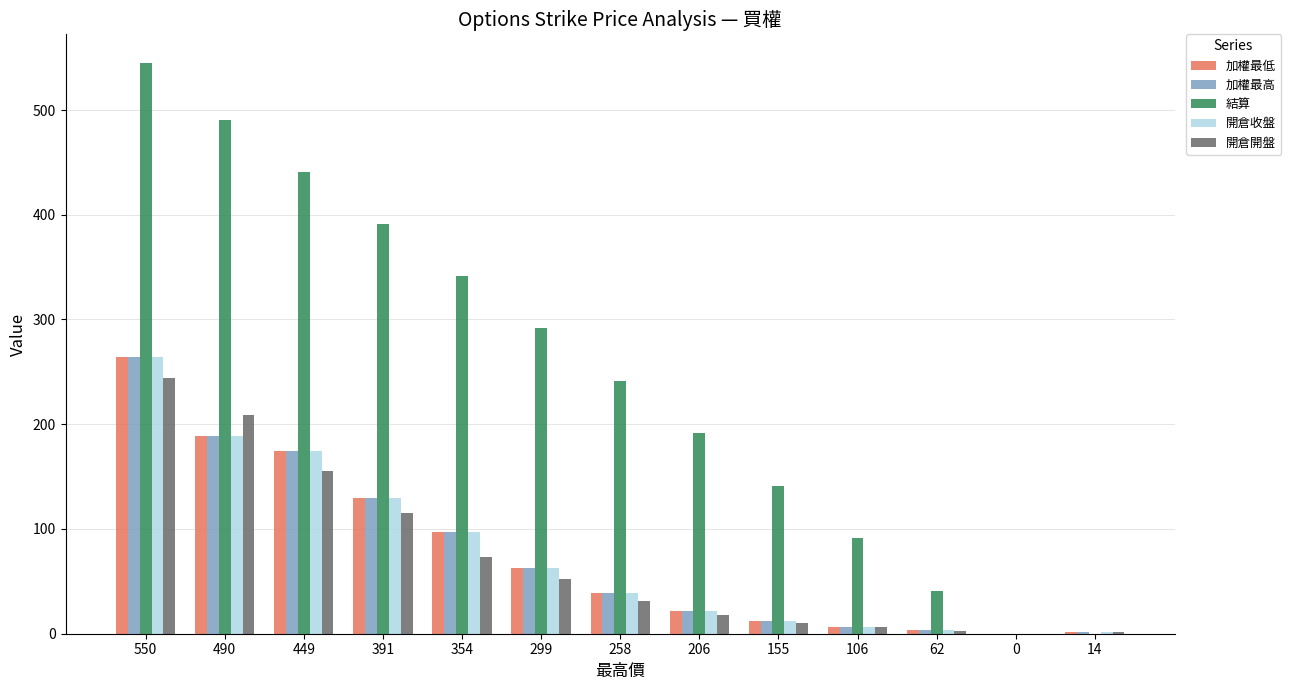

What is the spread (max minus min) of values at 550?

301.0